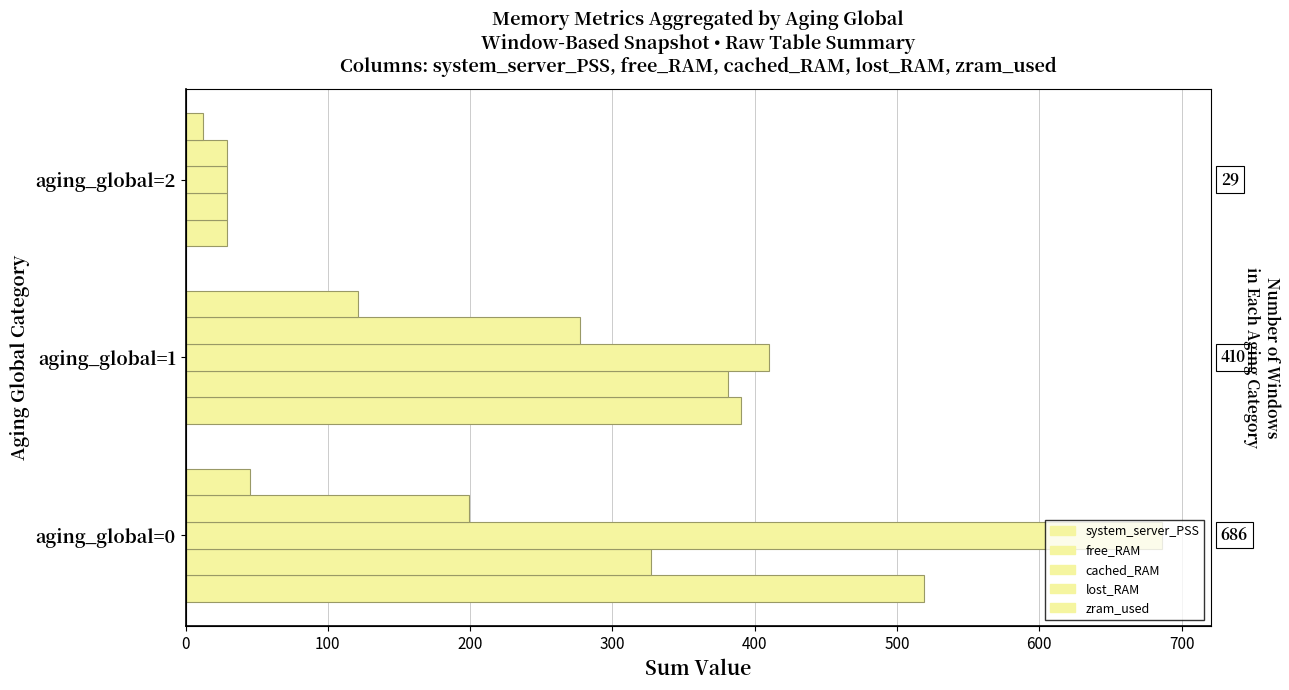

What is the total value across all series at aging_global=1?

1579